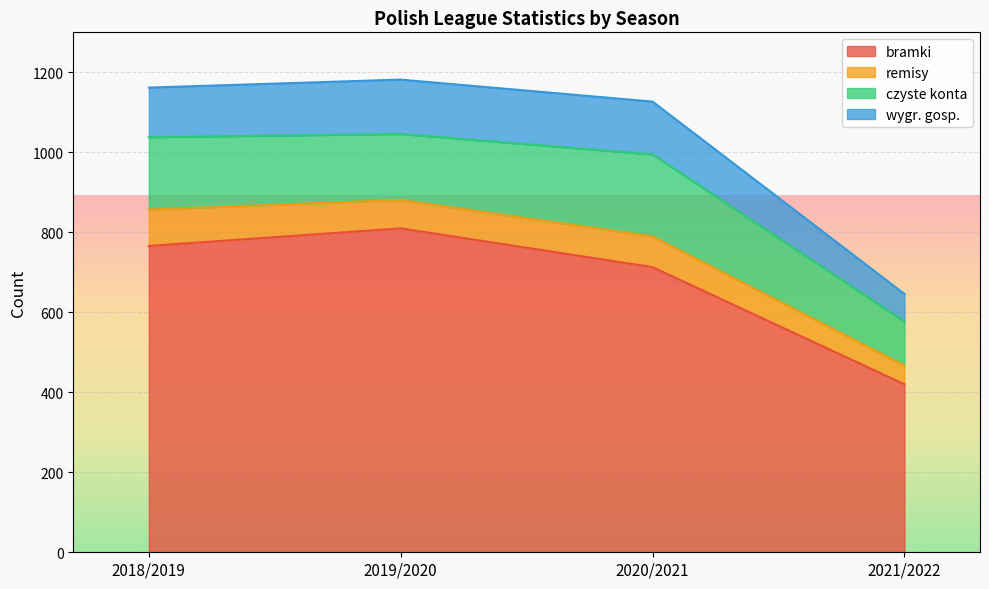

What is the highest value of the bramki series?

810